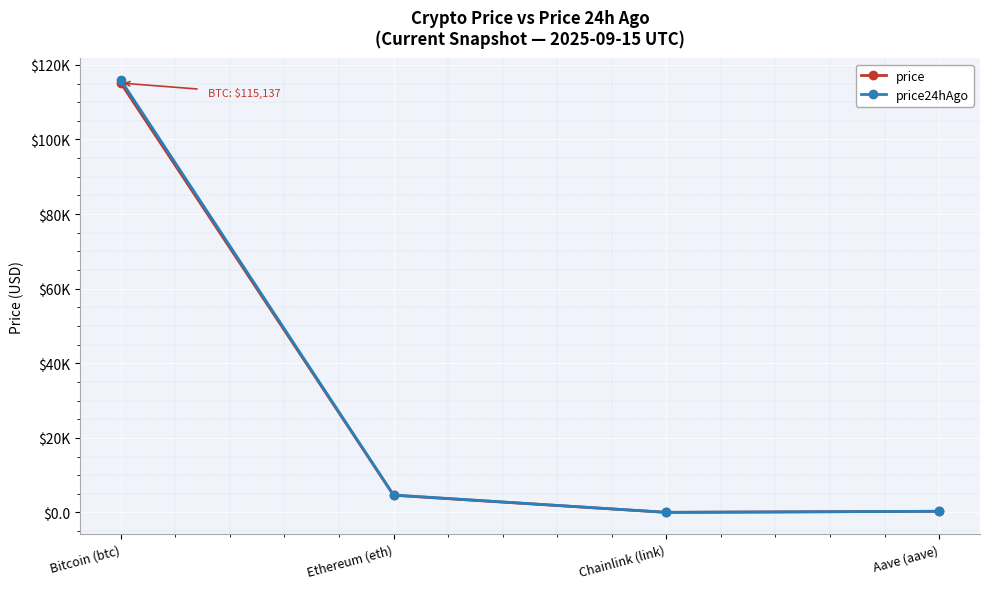

How many lines are shown in the chart?

2